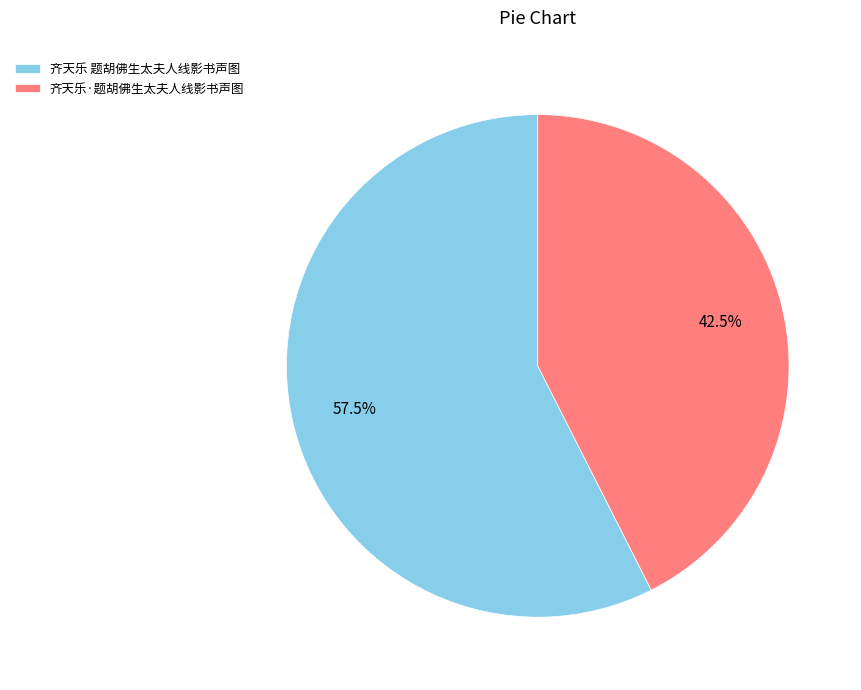

What is the largest slice in the pie chart?

齐天乐 题胡佛生太夫人线影书声图